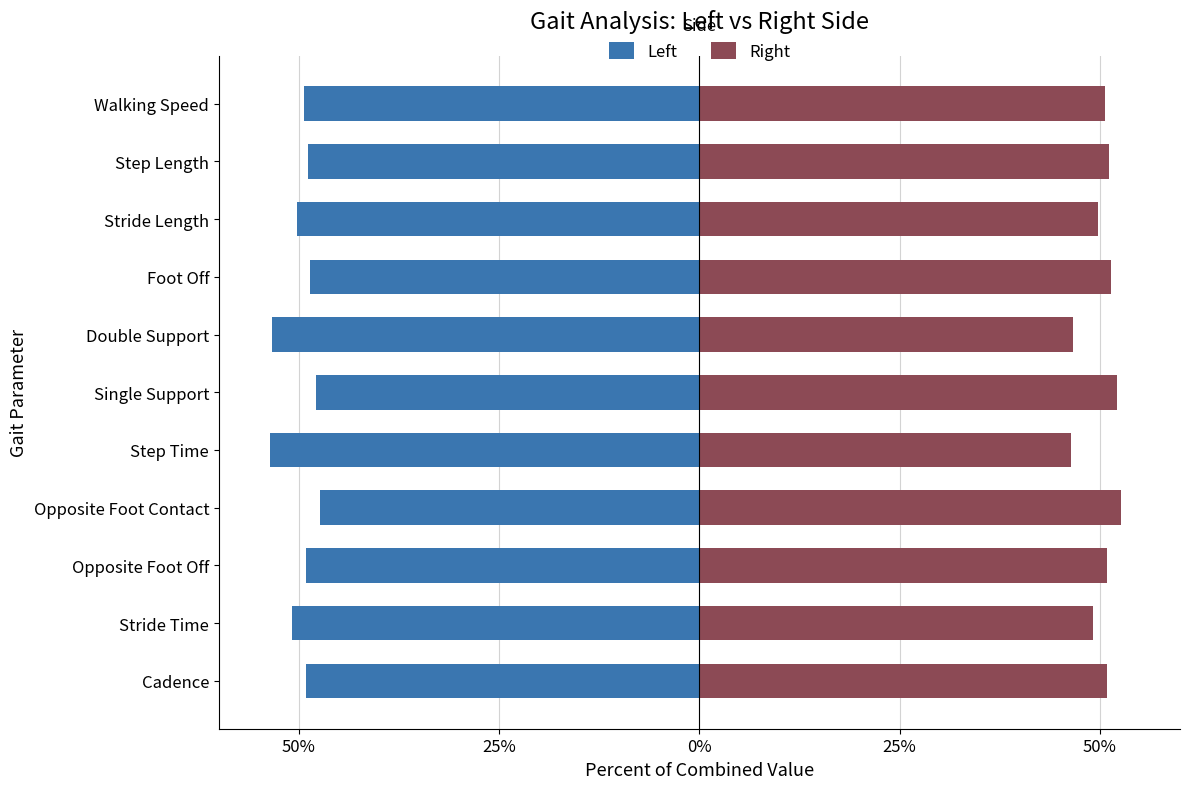

The value of Right at Opposite Foot Contact is 52.7. True or false?

True